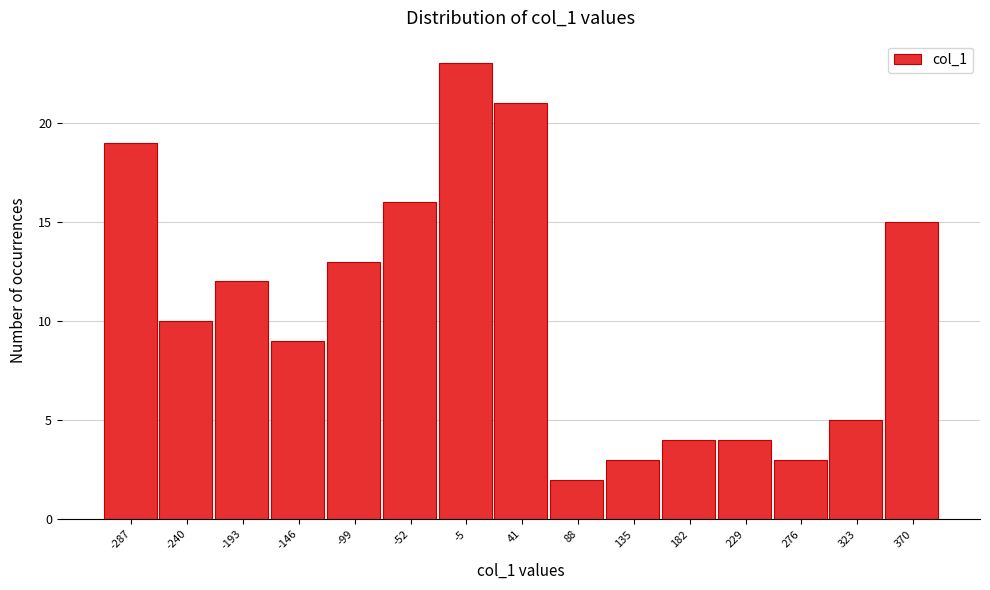

Reading left to right, list all the values displayed in this chart.

-287=19	-240=10	-193=12	-146=9	-99=13	-52=16	-5=23	41=21	88=2	135=3	182=4	229=4	276=3	323=5	370=15